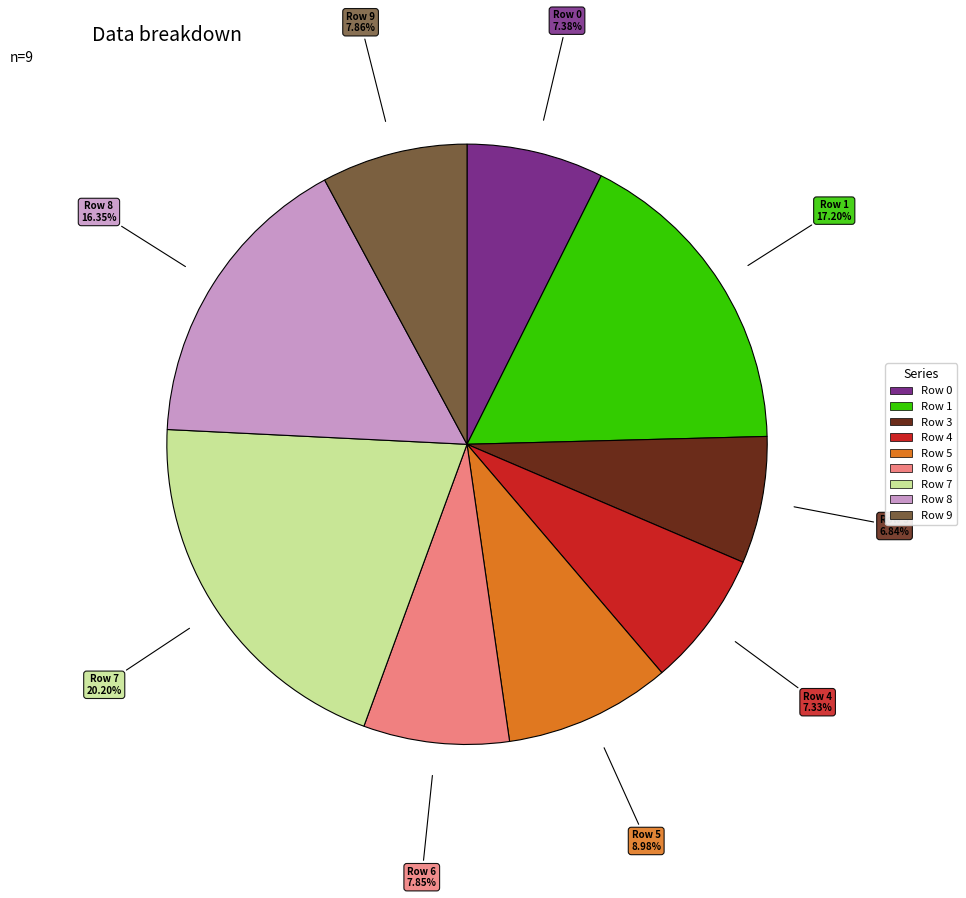

Which slice is the largest?

Row 7